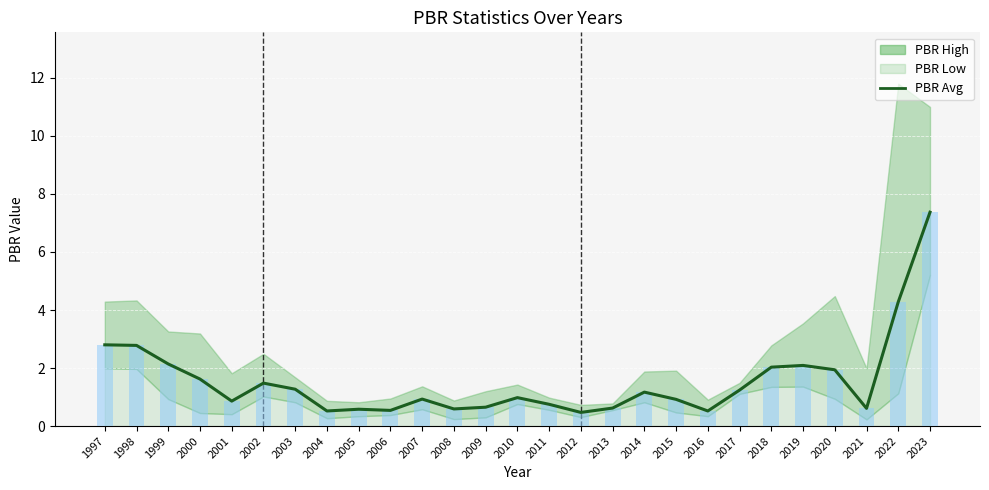

How many bars are there in total?

27